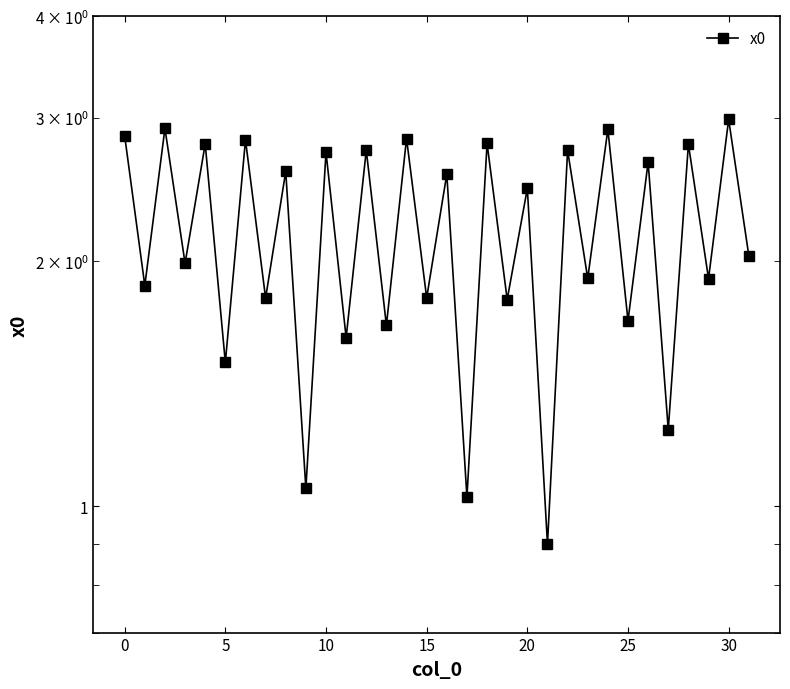

What is the average value?

2.2